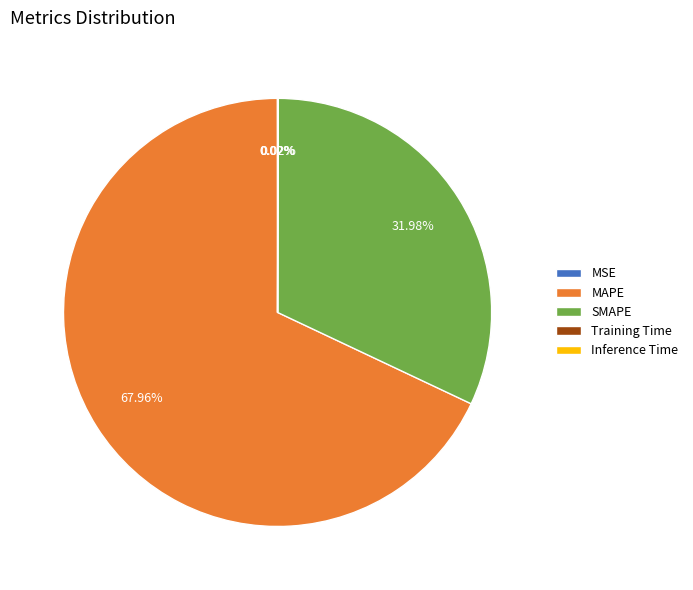

To the nearest percent, what percentage of the pie is SMAPE?

32%